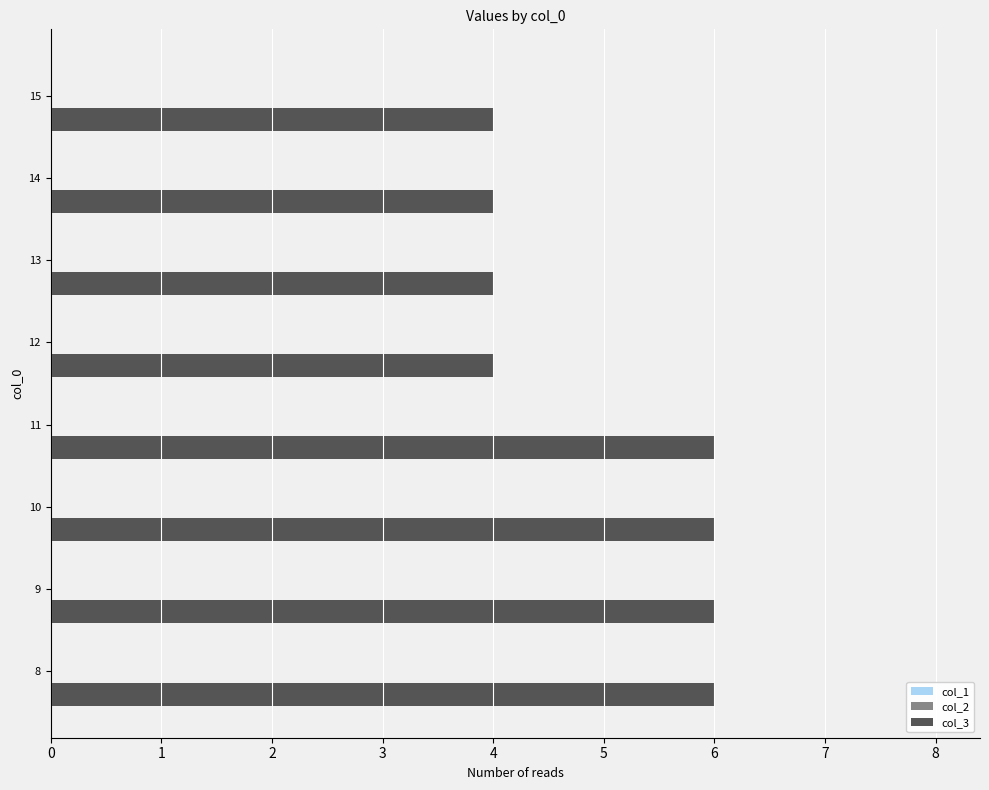

What is the smallest value displayed?

4